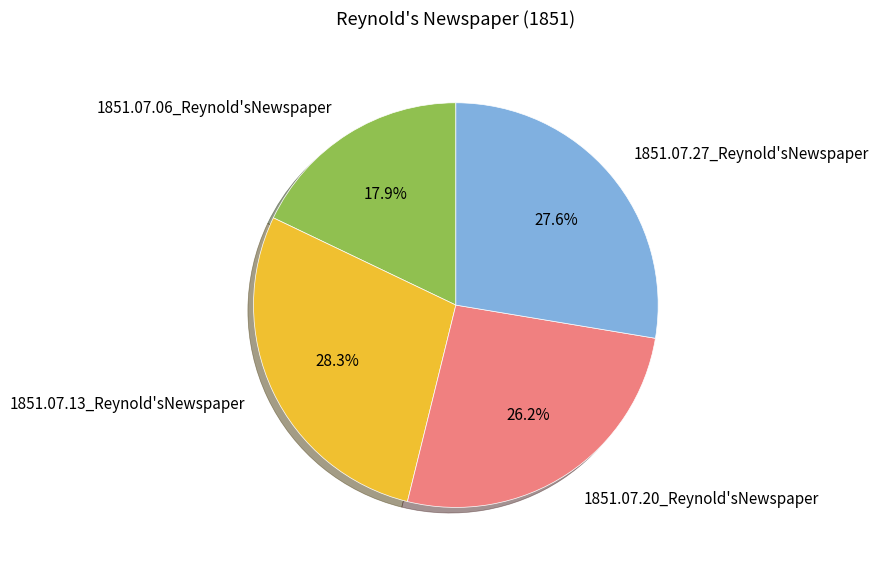

Combined, what portion of the pie is 1851.07.13_Reynold'sNewspaper and 1851.07.27_Reynold'sNewspaper?

55.9%